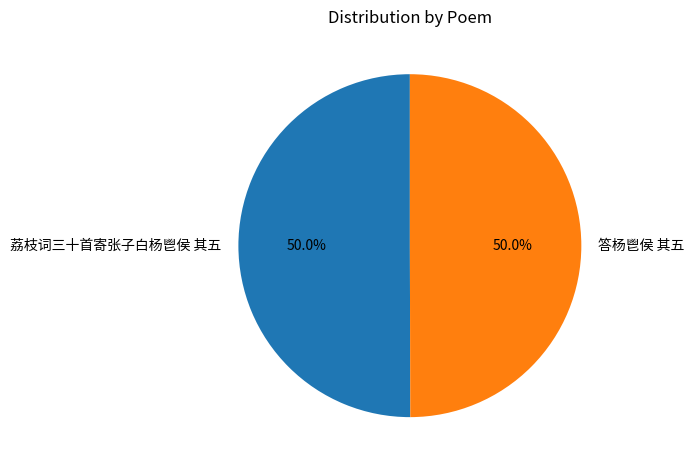

Approximately how many times larger is the value at 答杨鬯侯 其五 compared to 荔枝词三十首寄张子白杨鬯侯 其五?

1.0